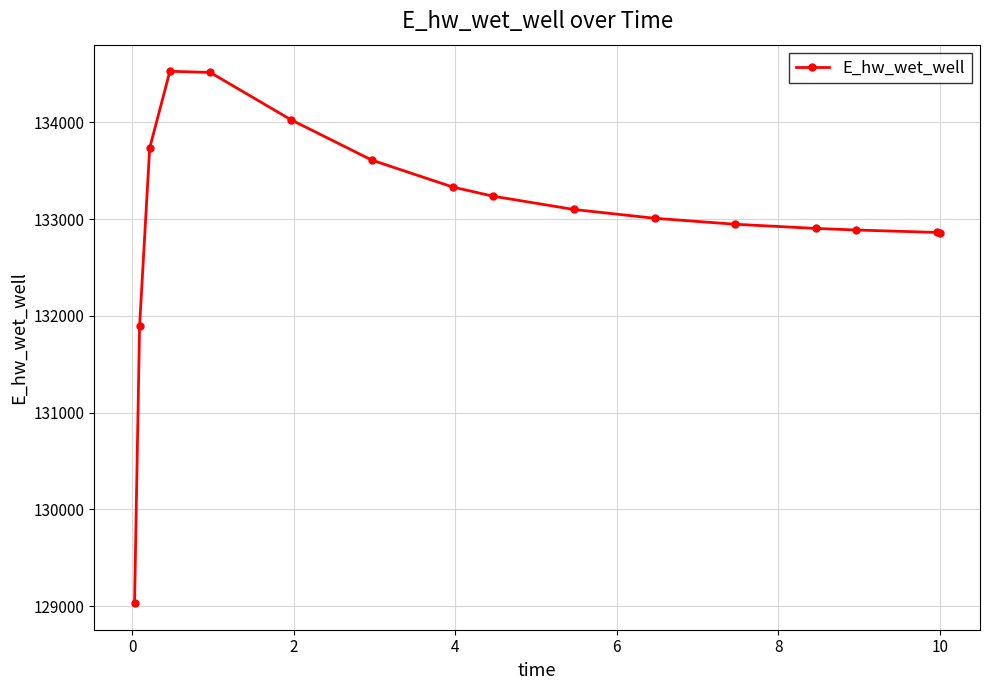

What is the value of the 2nd point from the left?

131898.7